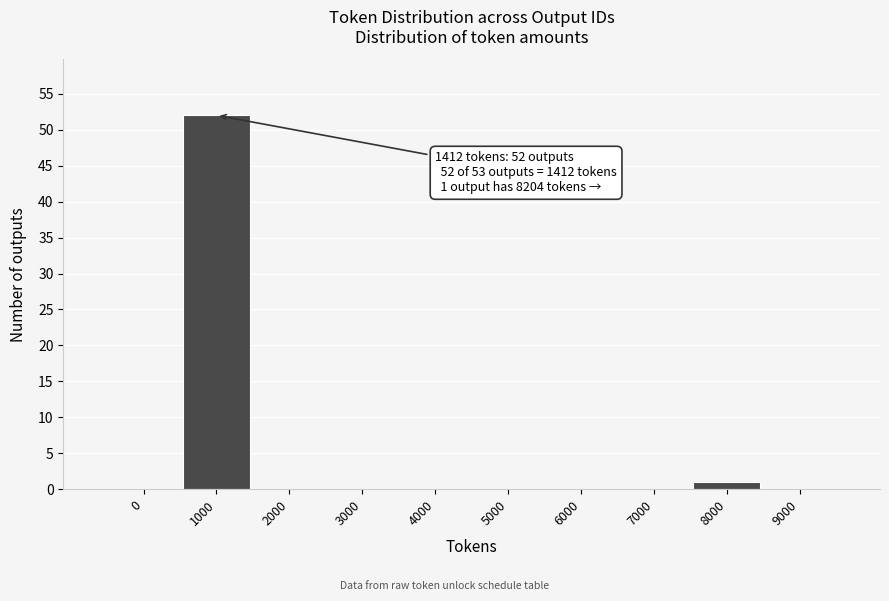

Reading right to left, transcribe all the data shown in this chart.

9000=0	8000=1	7000=0	6000=0	5000=0	4000=0	3000=0	2000=0	1000=52	0=0